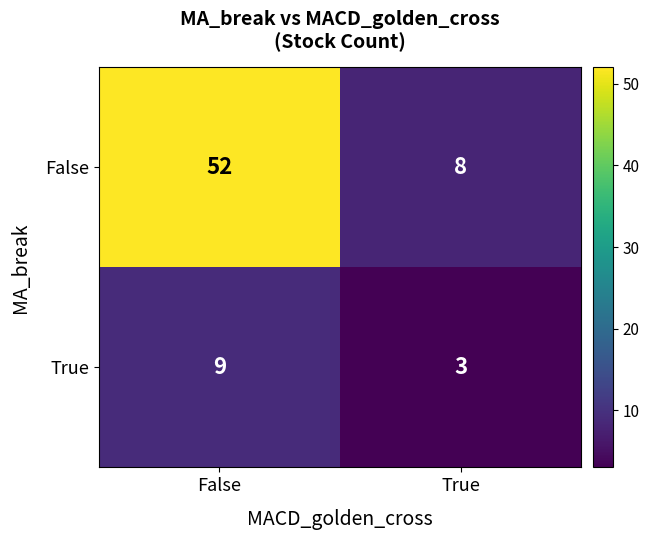

Rank the series by their maximum value, from highest to lowest.

False, True